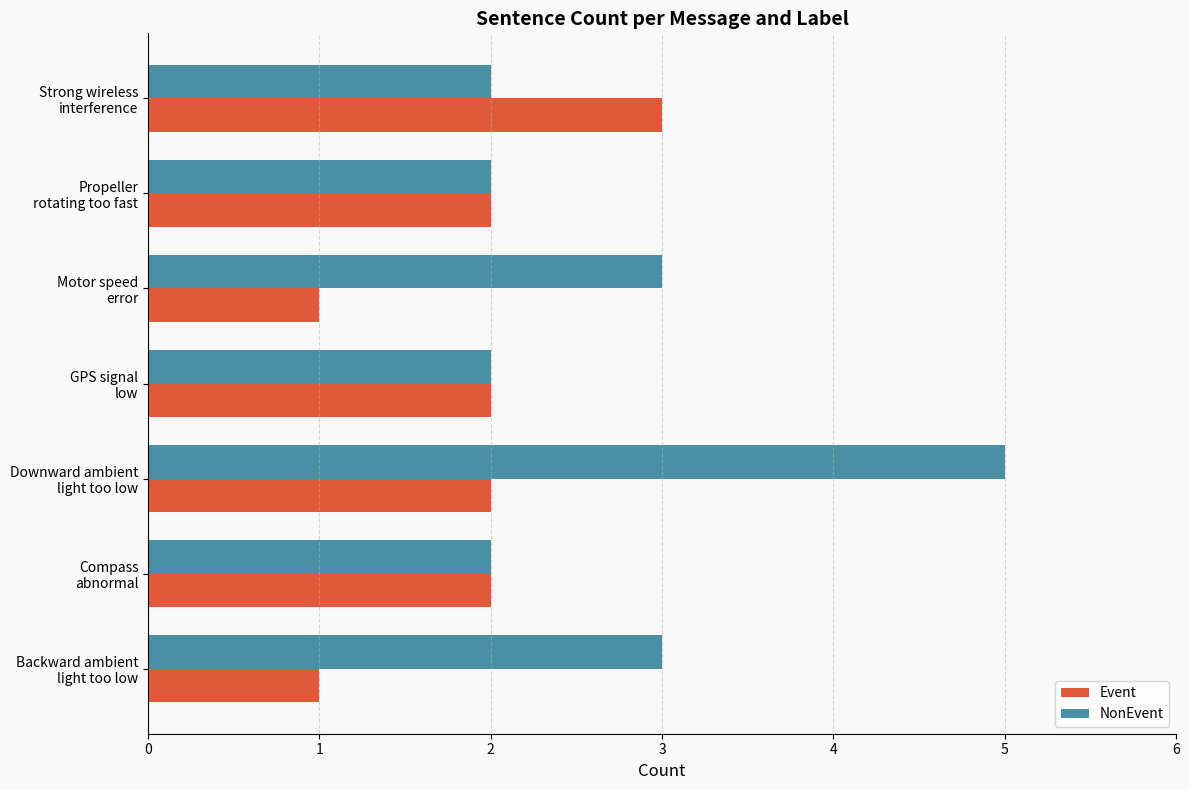

How many categories are shown in the chart?

7